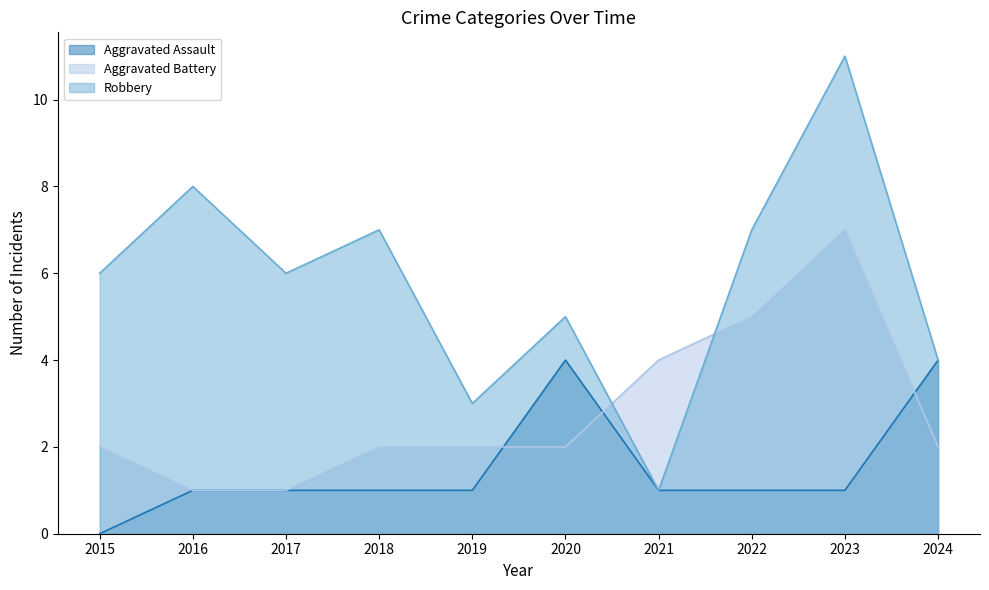

At which category does Aggravated Assault reach its first local peak?

2020